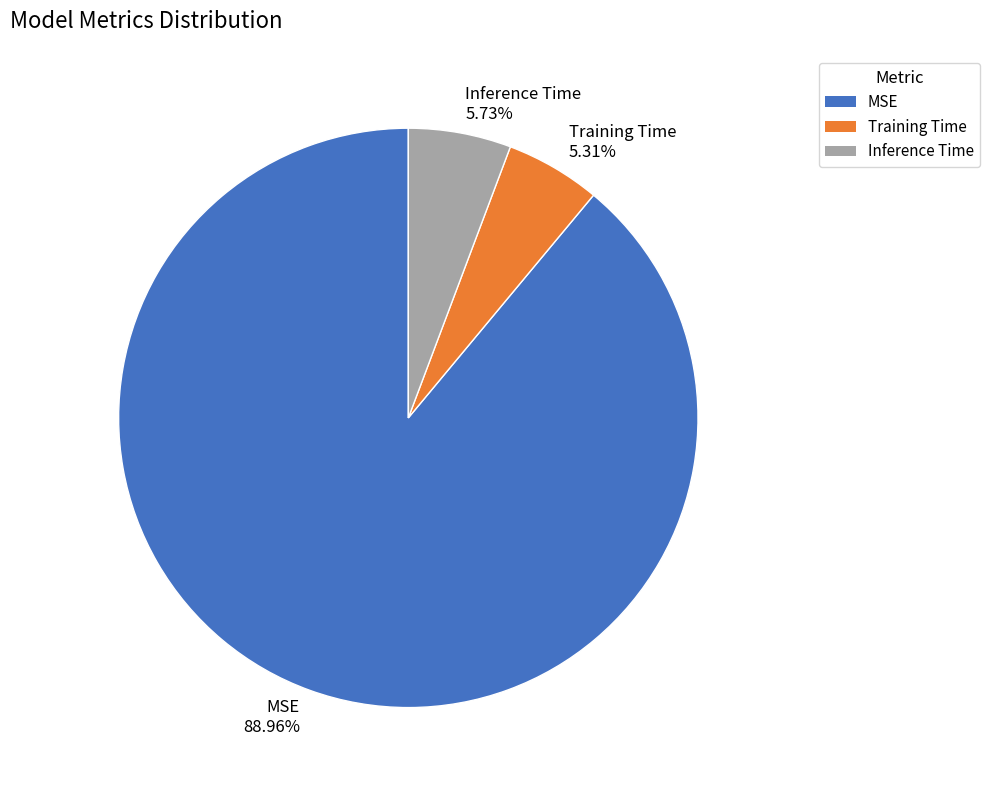

Is it true that Inference Time is 6% of the pie?

True